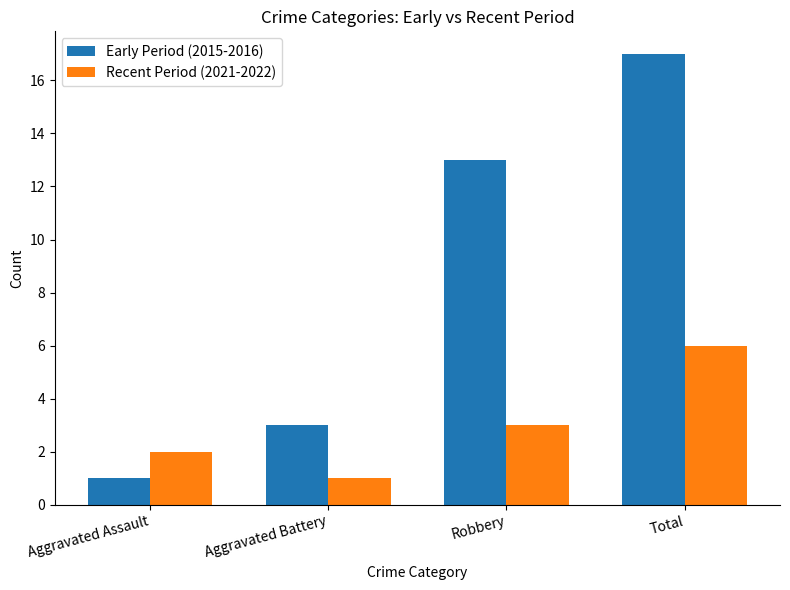

Does the chart contain stacked bars?

No